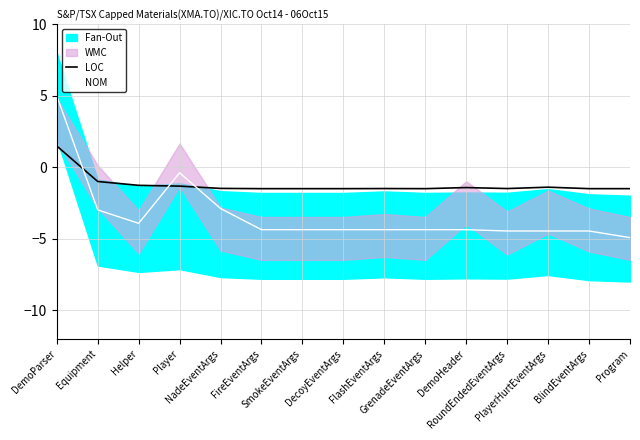

At how many categories does at least one series exceed -2?

15